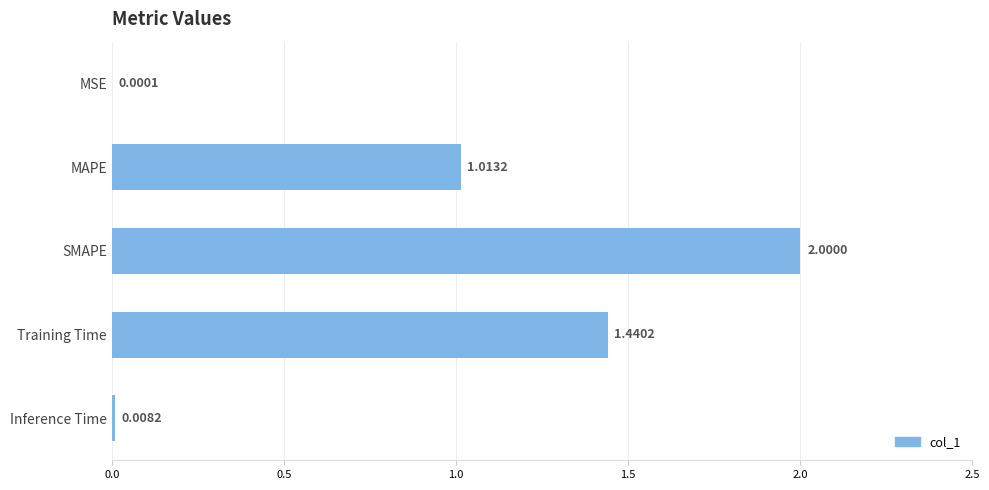

What is the change in value from MSE to SMAPE?

+2.0